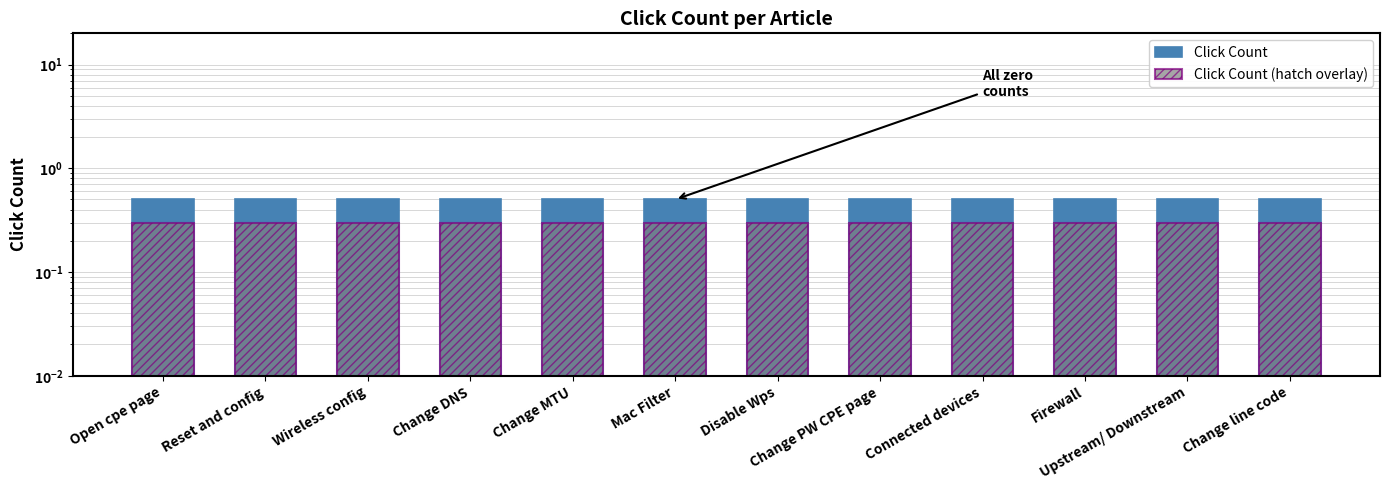

Count the number of categories in the chart.

12